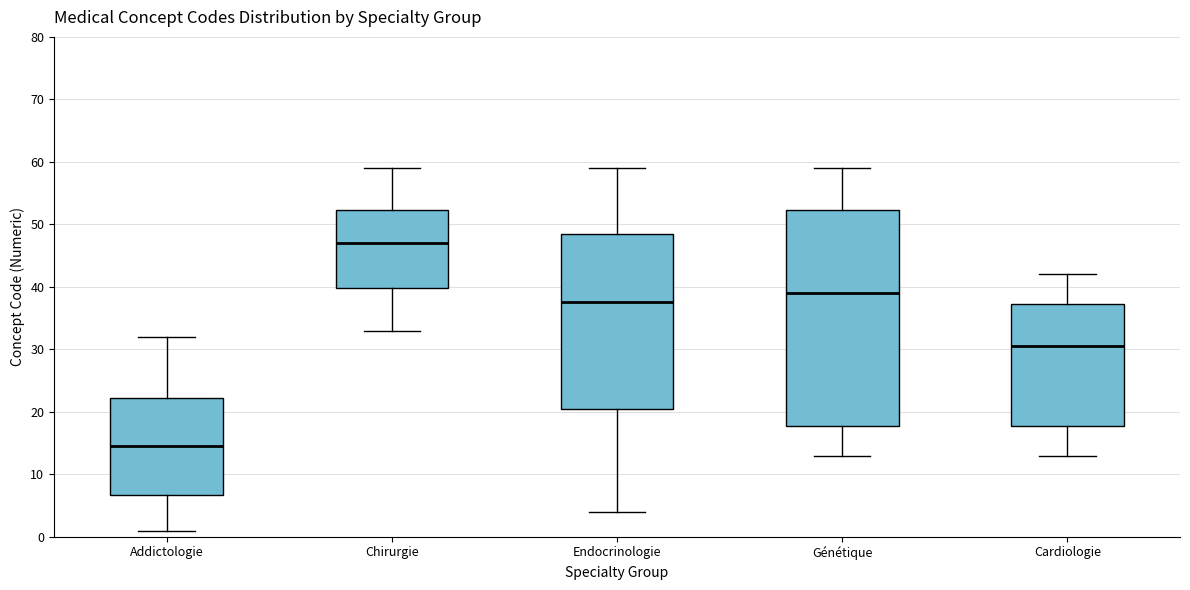

Comparing the boxes themselves (not the whiskers), which one is the tallest?

Génétique